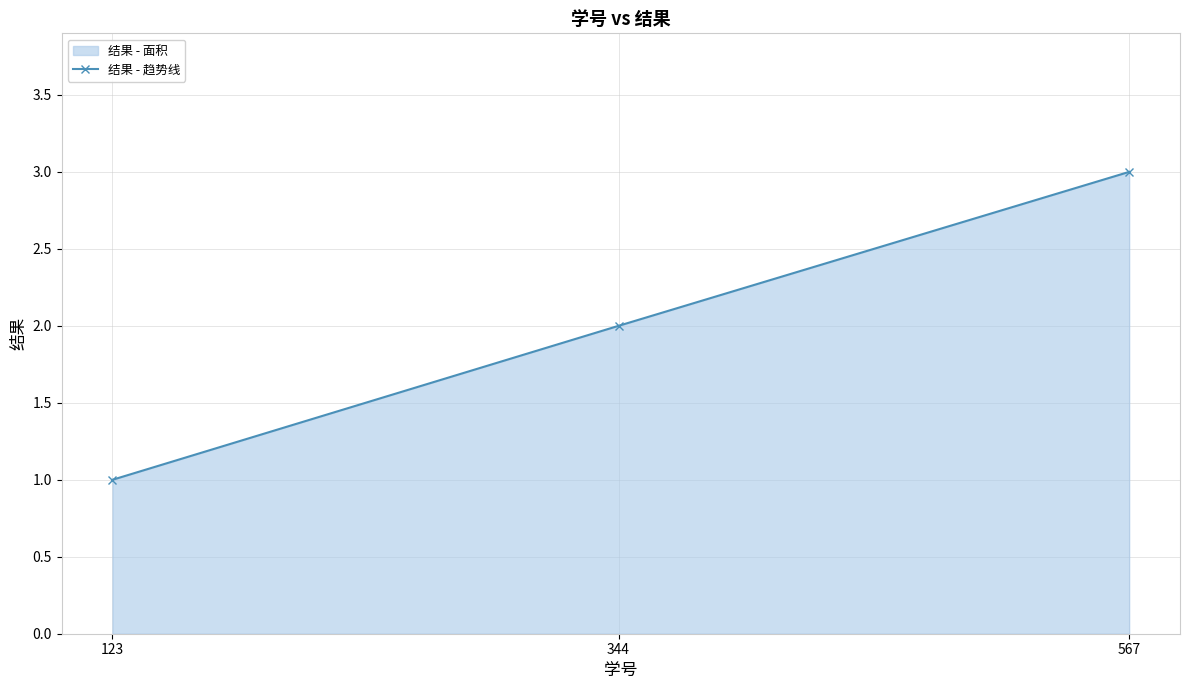

What is the change in value from 344 to 567?

+1